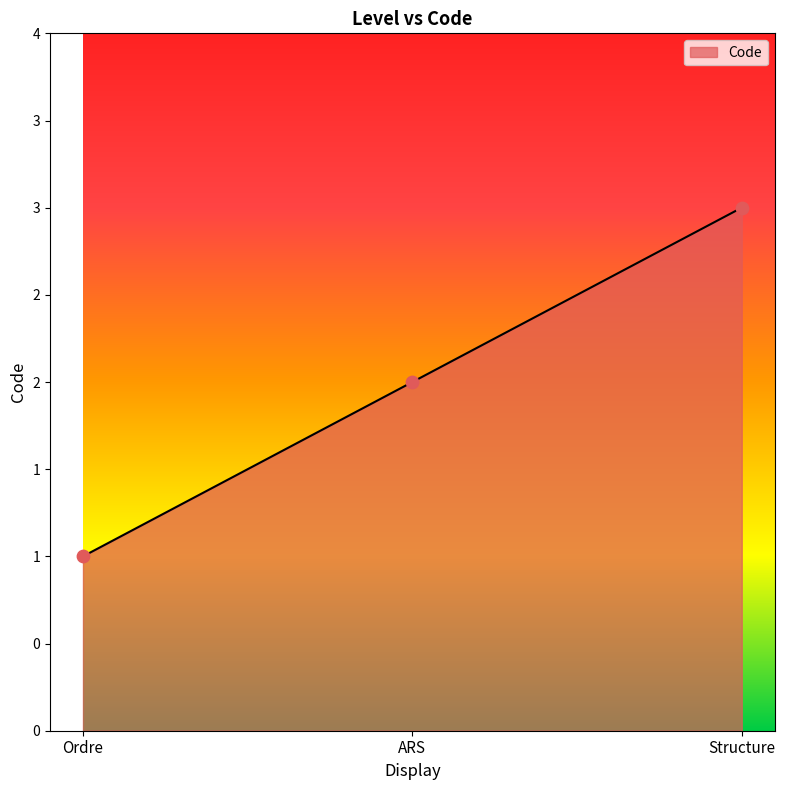

Approximately how many times larger is the value at Structure compared to ARS?

1.5